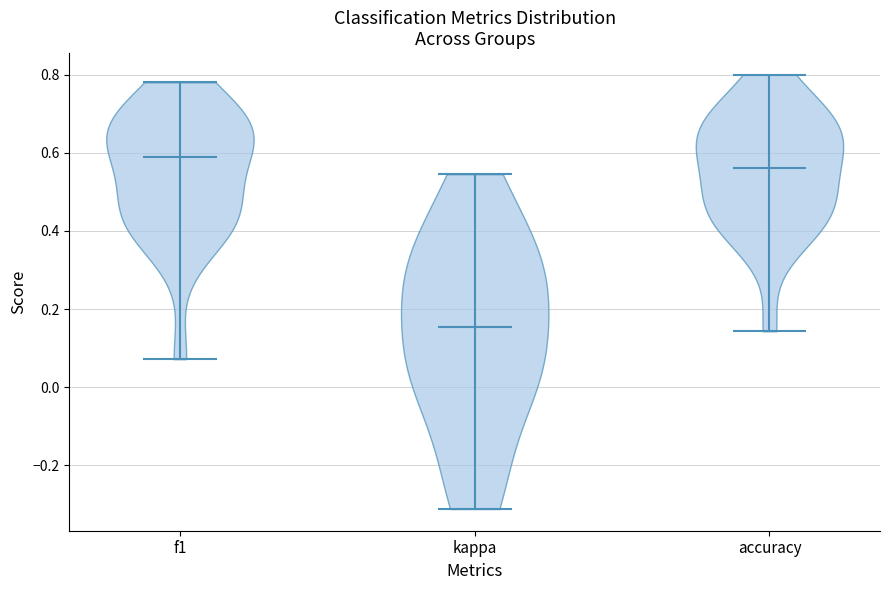

Reading left to right, read every violin against the y-axis: where its median line is, and the lowest and highest points it reaches. The values are not printed on the chart, so give them approximately, as read against the axis.

f1: median line 0.58, lowest point 0.08, highest point 0.78
kappa: median line 0.16, lowest point -0.32, highest point 0.54
accuracy: median line 0.56, lowest point 0.14, highest point 0.80